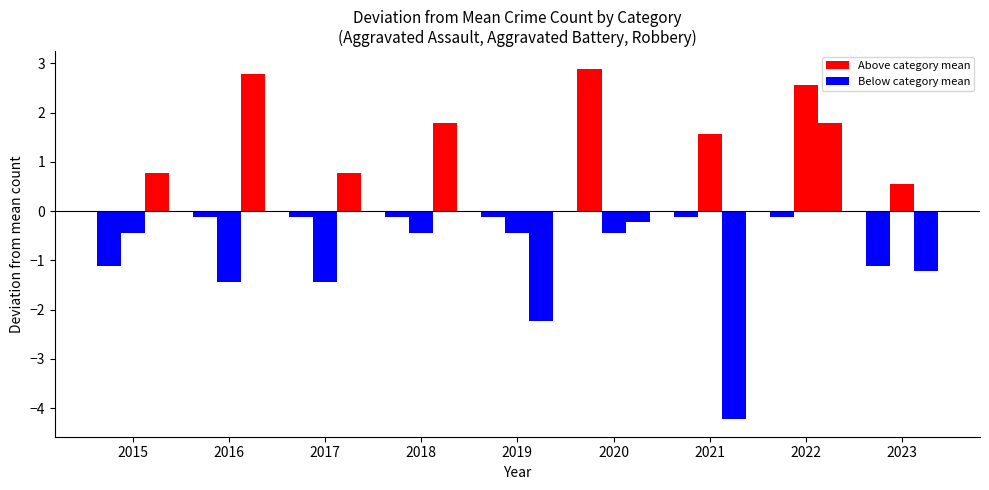

What is the difference between the maximum and minimum values in the Robbery series?

7